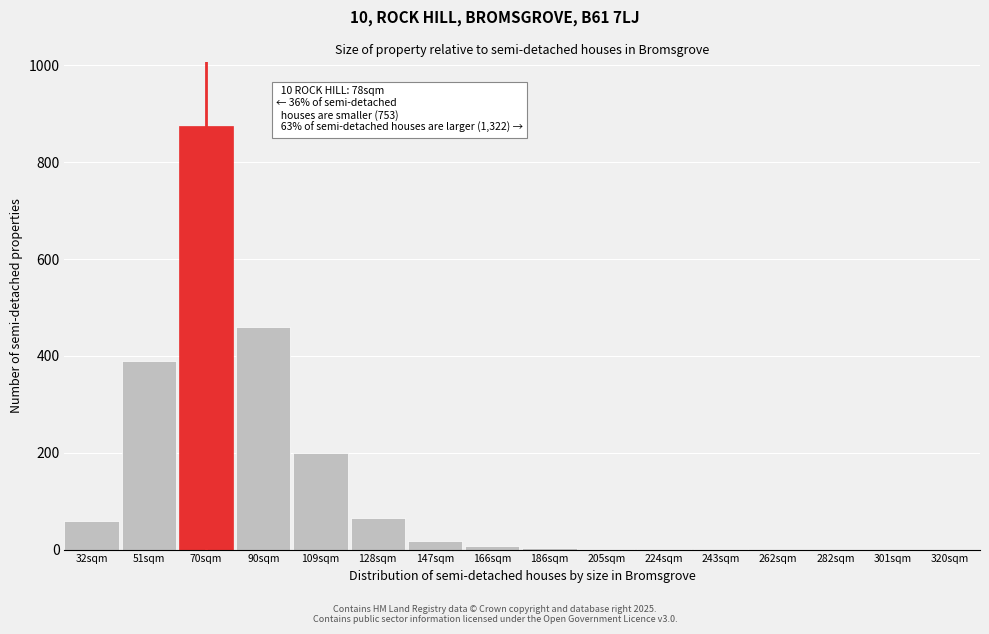

What is the maximum value shown in the chart?

875